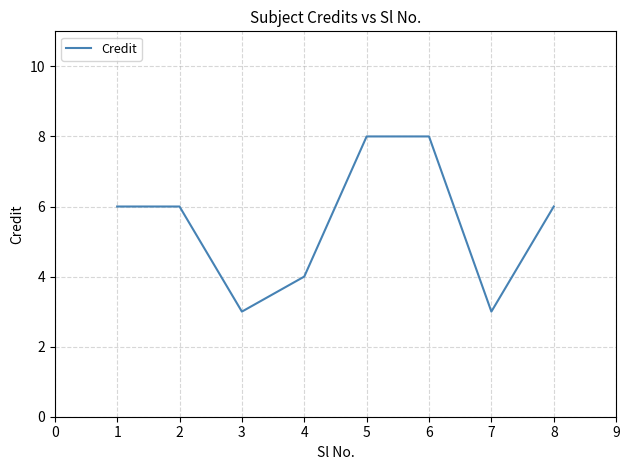

Is it true that the value at 6 is 4?

False